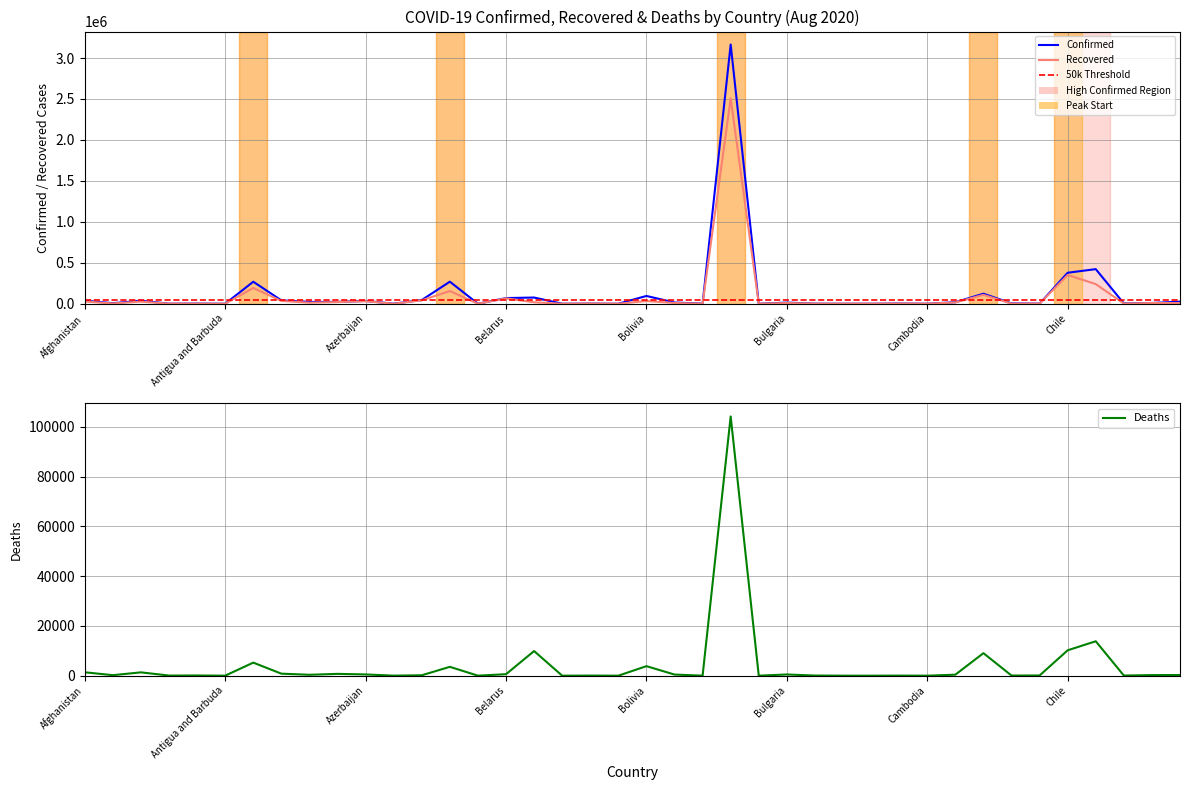

Which series has the widest spread of values?

Confirmed